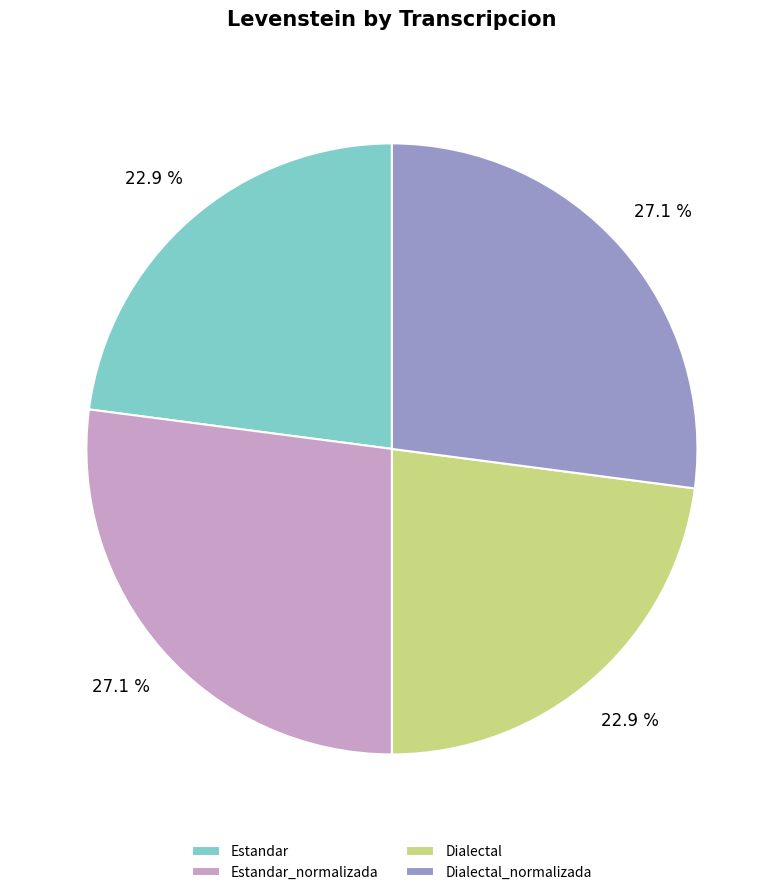

Approximately how many times larger is the value at Estandar compared to Dialectal?

1.0